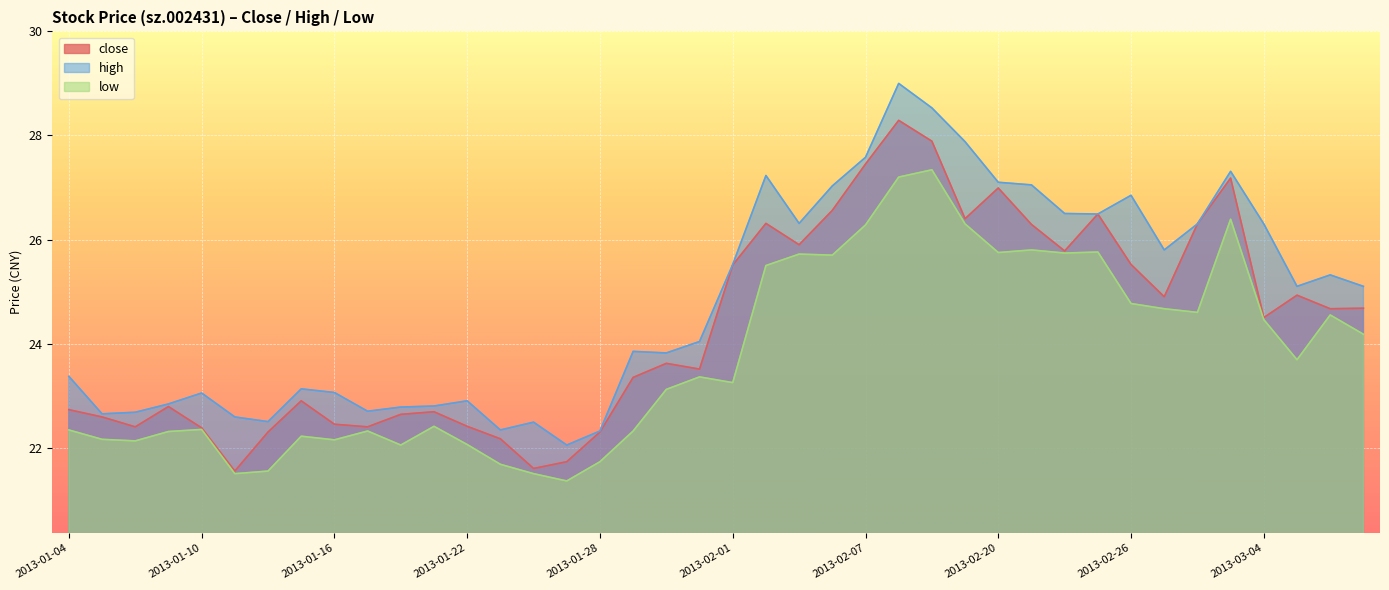

At which label does high first exceed 25?

2013-02-01